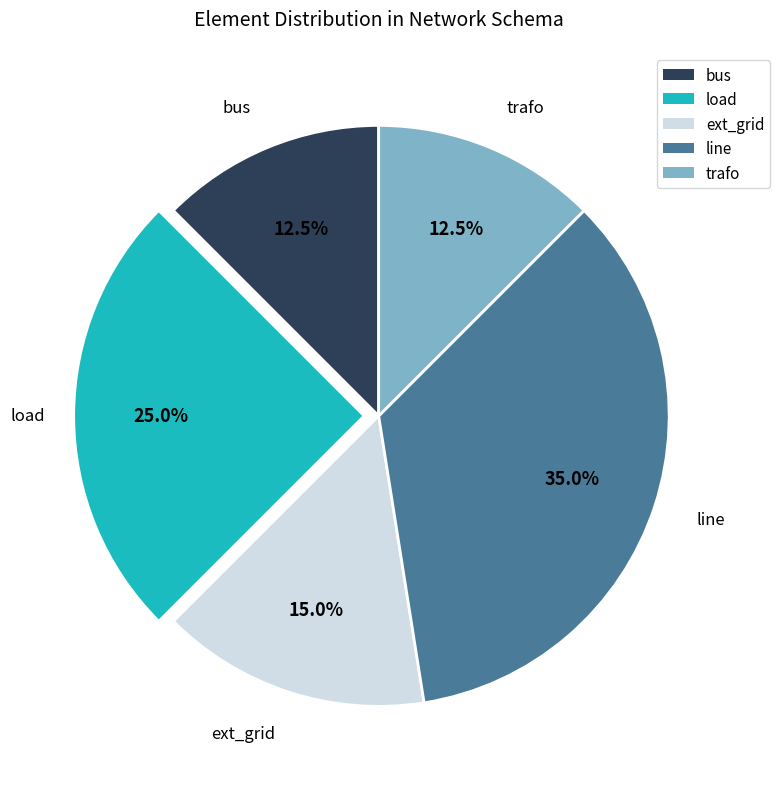

Is there any slice that represents more than half of the pie?

No